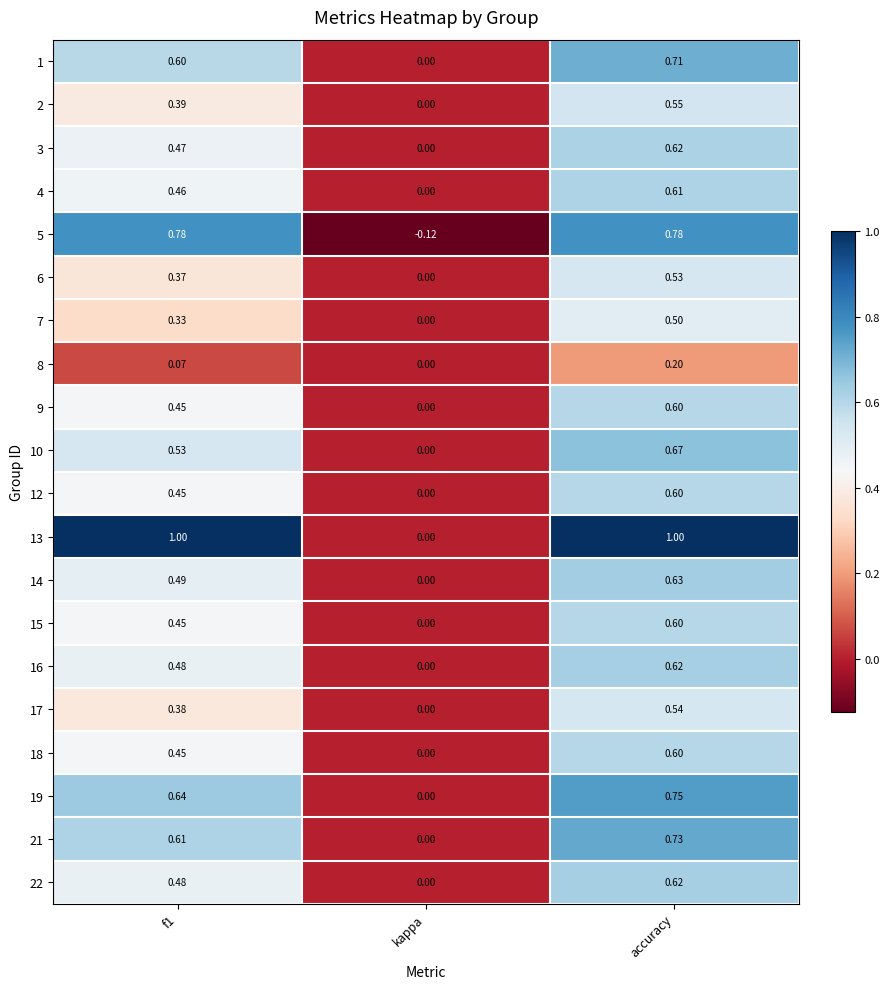

Where is 9 nearest to the value 0?

kappa